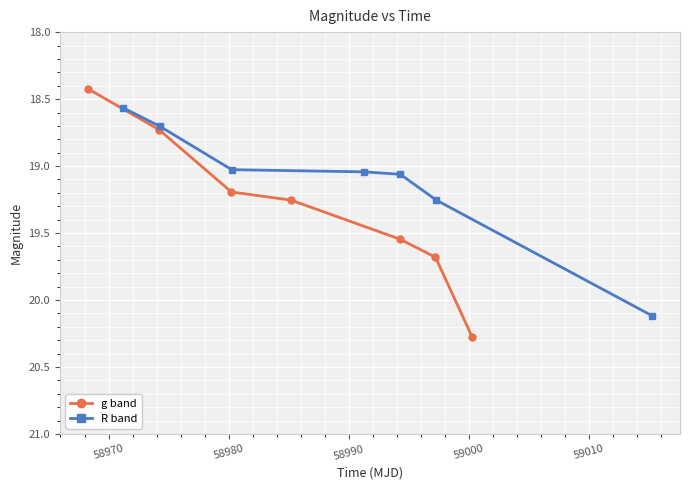

What is the value of the R band point at the 7th from the left?

20.1